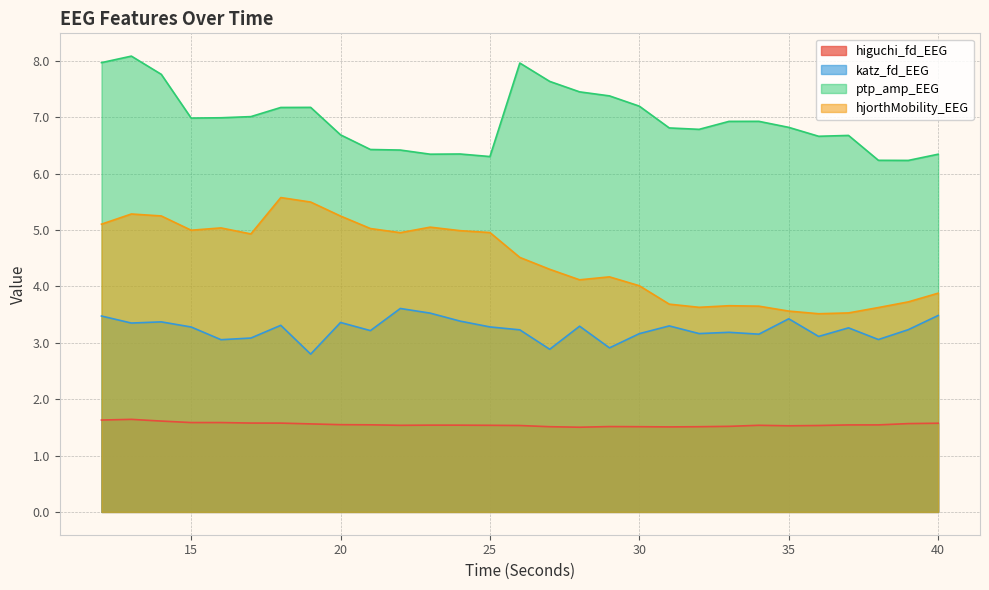

Which label corresponds to the largest value in the chart?

13